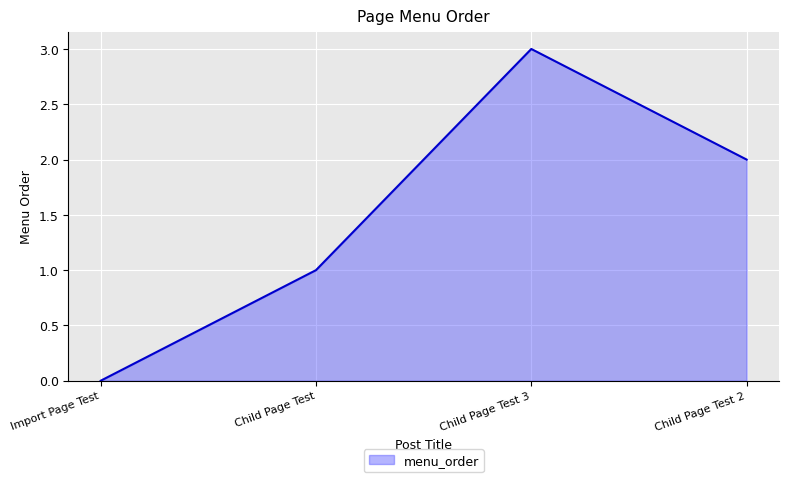

At which category does the chart reach its peak across all series?

Child Page Test 3